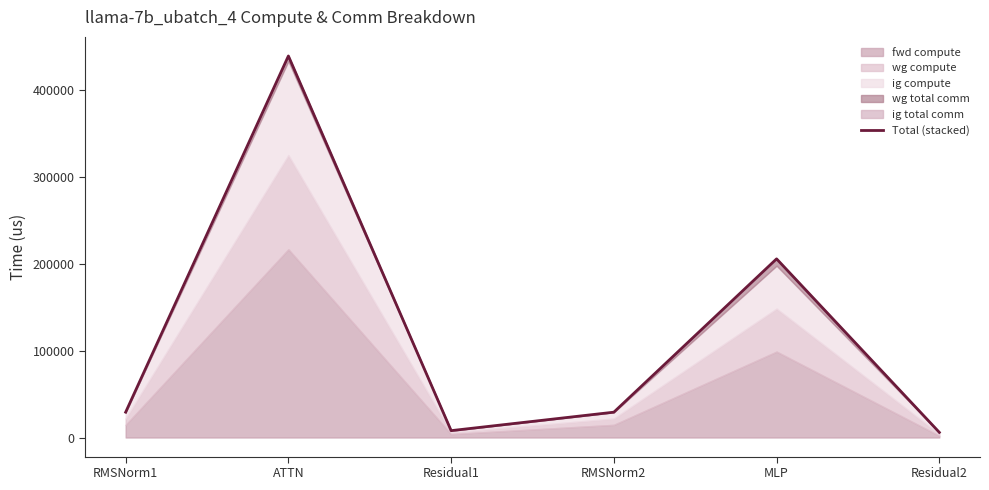

What is the change in value from Residual1 to RMSNorm2?

+21233.3